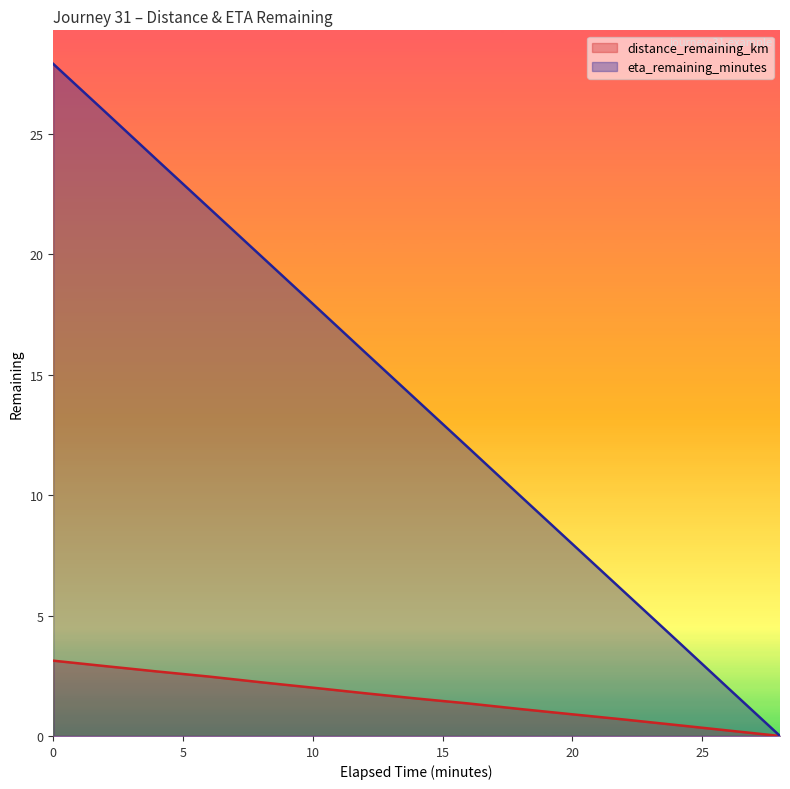

How many values in distance_remaining_km are above zero?

14